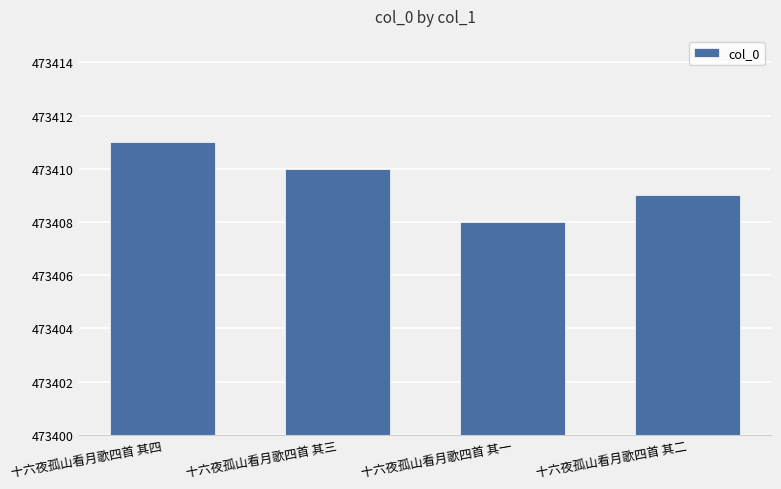

What is the difference between the maximum and minimum values?

3